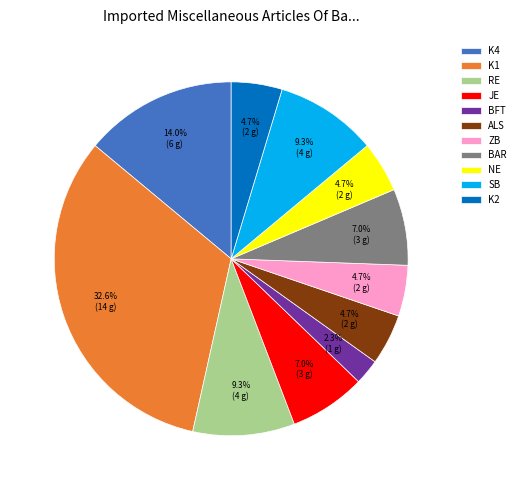

Does BFT account for over 50% of the chart?

No